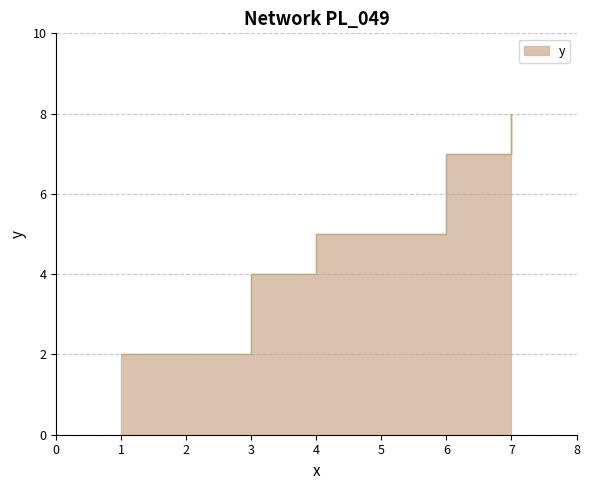

What is the value of the 3rd point from the left?

5